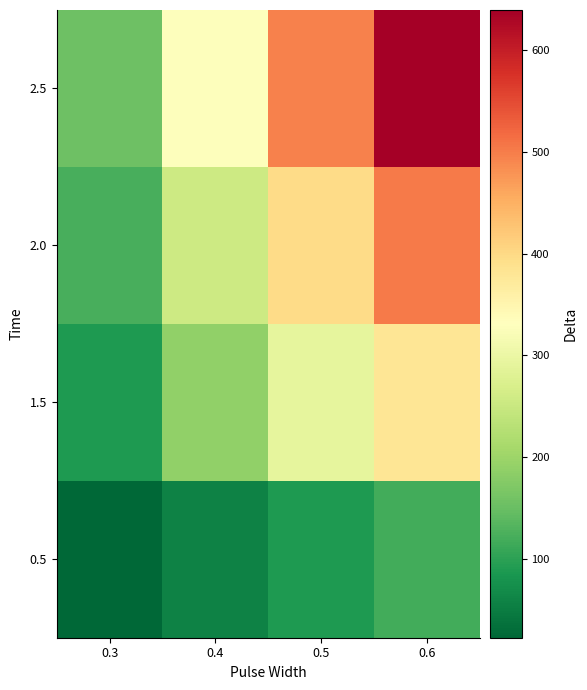

Reading right to left, transcribe all the data shown in this chart.

0.5: 0.6=117	0.5=88	0.4=59	0.3=23
1.5: 0.6=381	0.5=291	0.4=189	0.3=89
2.0: 0.6=503	0.5=396	0.4=254	0.3=123
2.5: 0.6=639	0.5=496	0.4=328	0.3=154